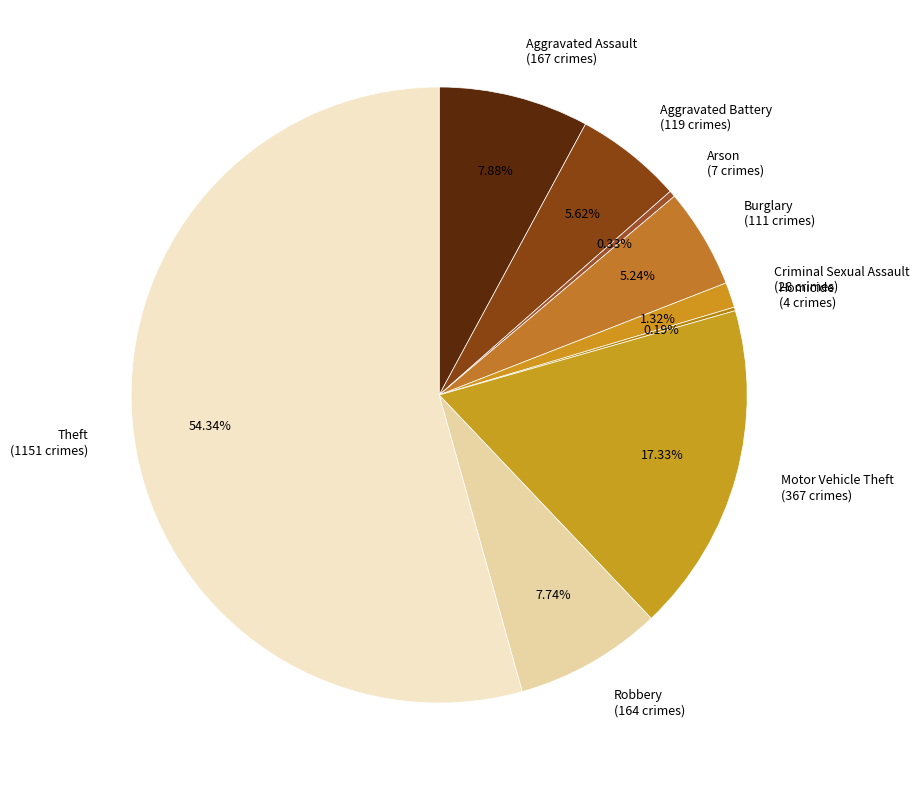

Which slice represents more than half of the pie?

Theft